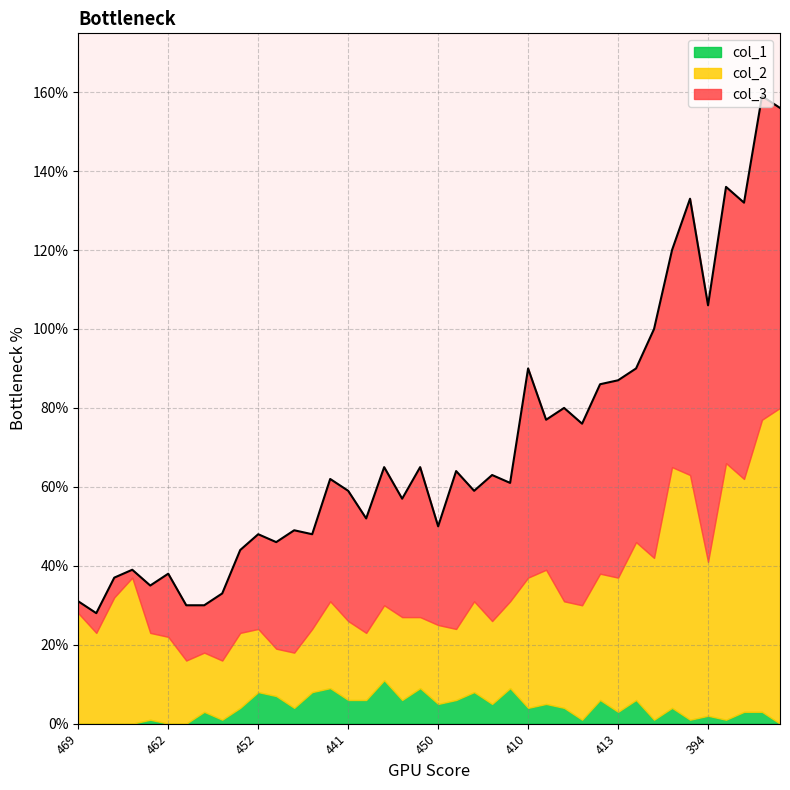

What is the value of the col_1 point at the 5th from the left?

1